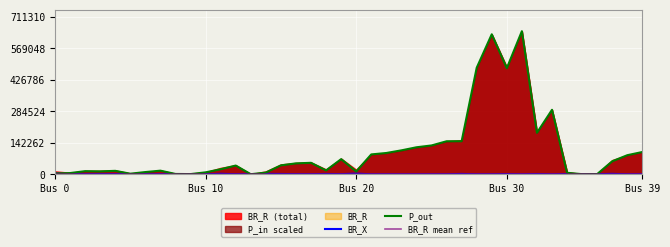

List the labels in order of BR_X value, smallest first.

33, 13, 23, 6, 24, 31, 38, 22, 21, 28, 25, 10, Bus 20, 39, 26, 35, 29, 8, 7, 5, Bus 10, 12, 17, 36, Bus 39, 16, 9, 19, Bus 30, 30, 34, 32, 15, 18, 27, 14, 37, 11, 20, Bus 0